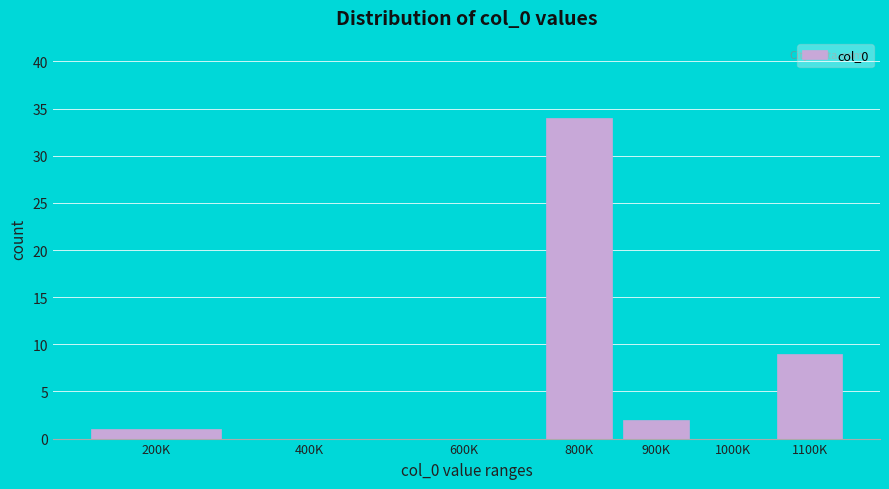

Reading left to right, transcribe all the data shown in this chart.

200K=1	400K=0	600K=0	800K=34	900K=2	1000K=0	1100K=9